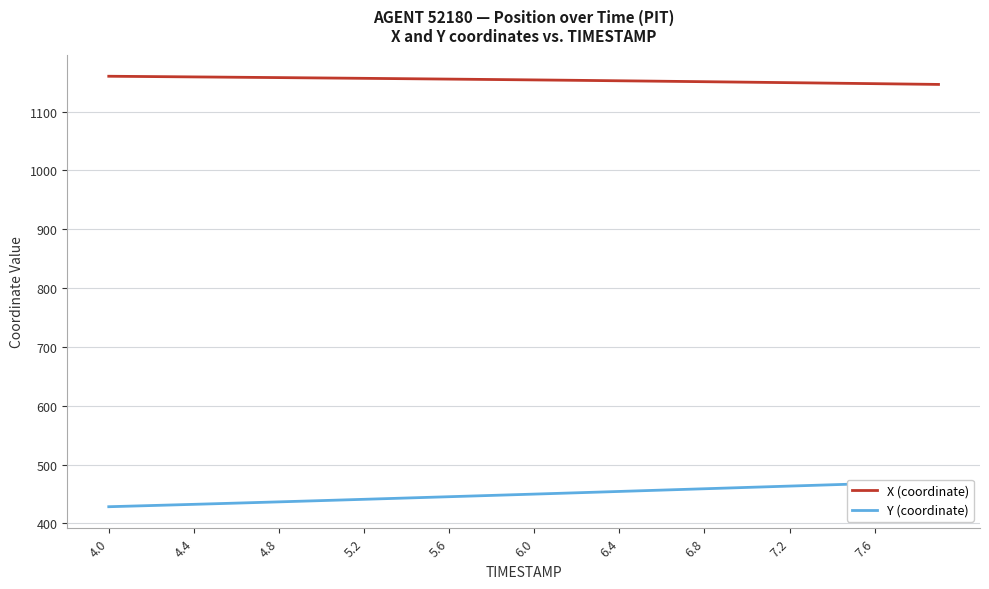

Rank the series by their average value, from lowest to highest.

Y (coordinate), X (coordinate)